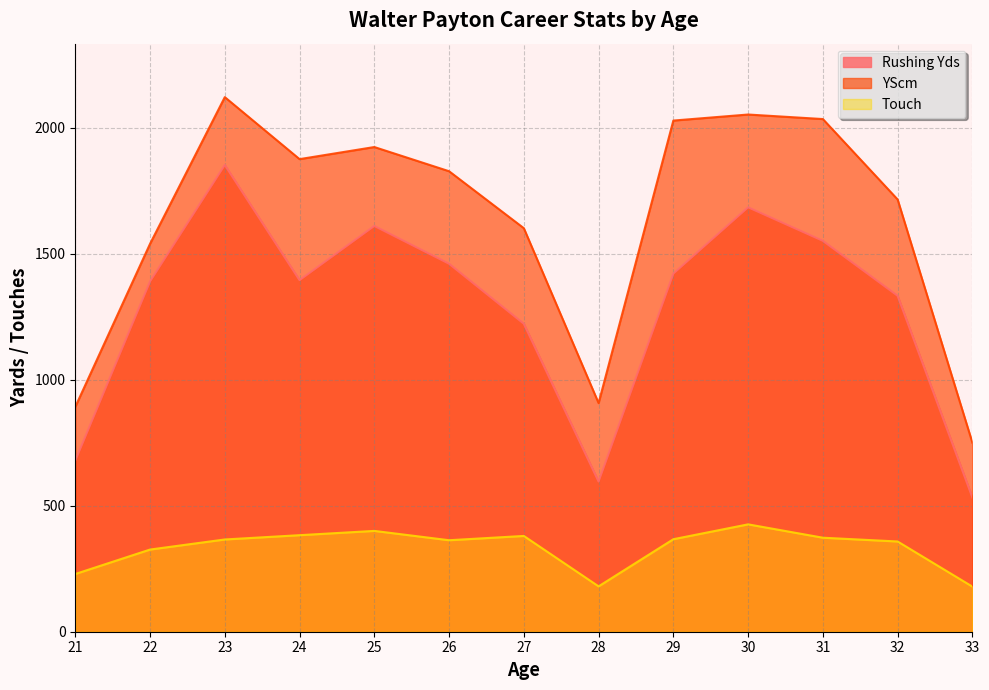

Reading left to right, what are all the values shown in this chart?

Rushing Yds: 679	1390	1852	1395	1610	1460	1222	596	1421	1684	1551	1333	533
YScm: 892	1539	2121	1875	1923	1827	1601	907	2028	2052	2034	1715	750
Touch: 229	326	366	383	400	363	380	180	367	426	373	358	179